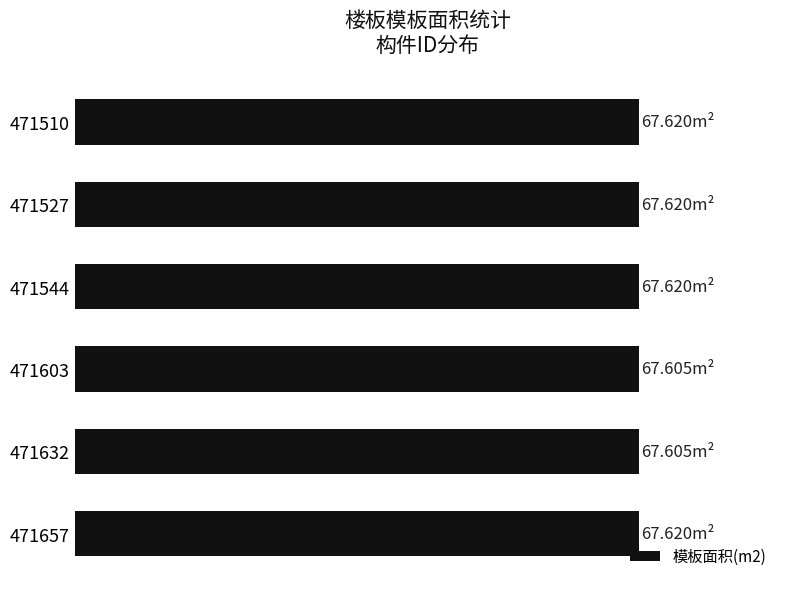

Does the chart contain any negative values?

No